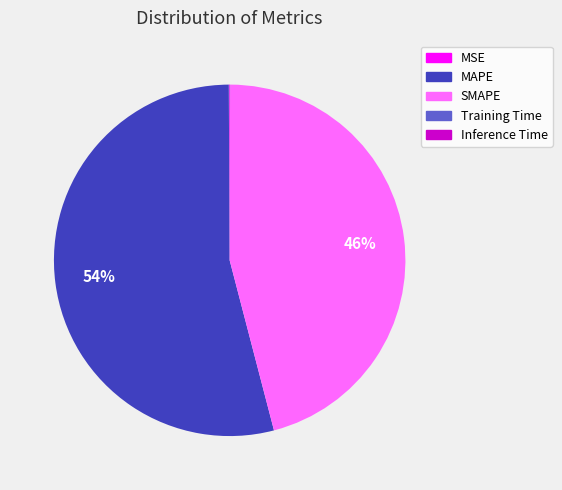

What is the largest slice in the pie chart?

MAPE